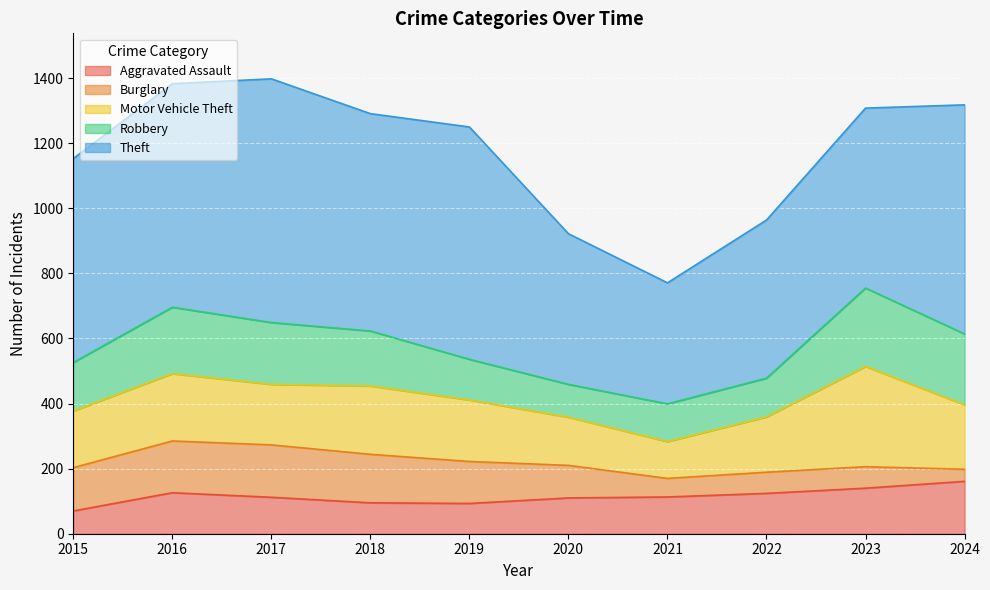

What is the difference between the maximum and minimum values in the Aggravated Assault series?

91